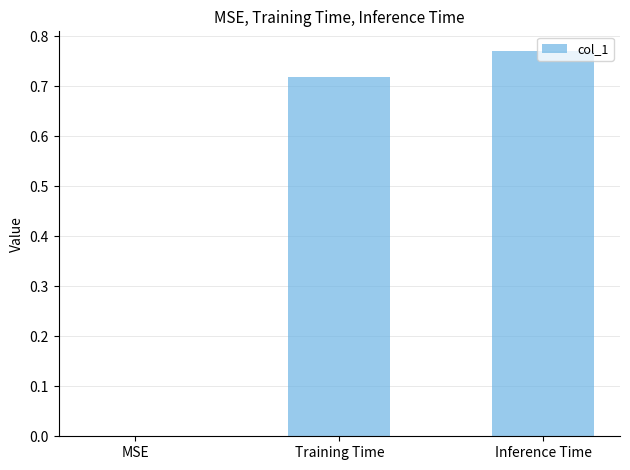

What is the sum of all values?

1.5